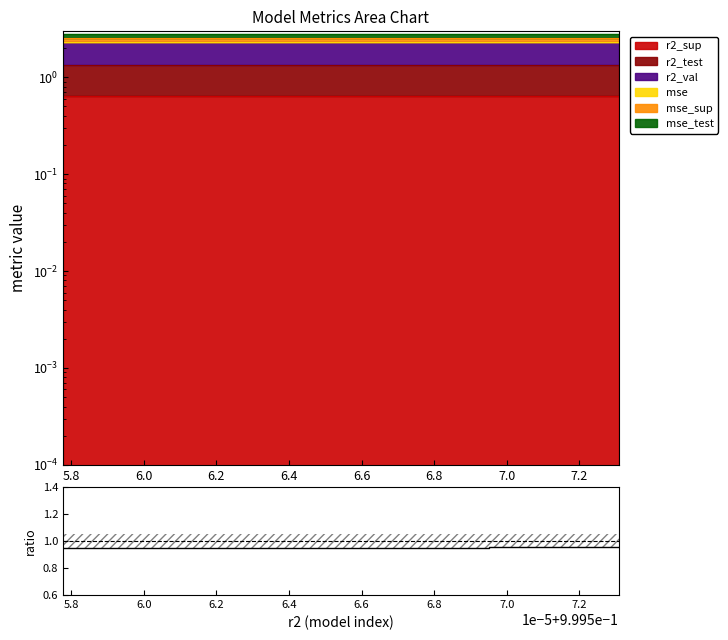

Reading left to right, what are all the values shown in this chart?

0.9	0.9	0.9	0.9	1.0	1.0	1.0	1.0	1.0	1.0